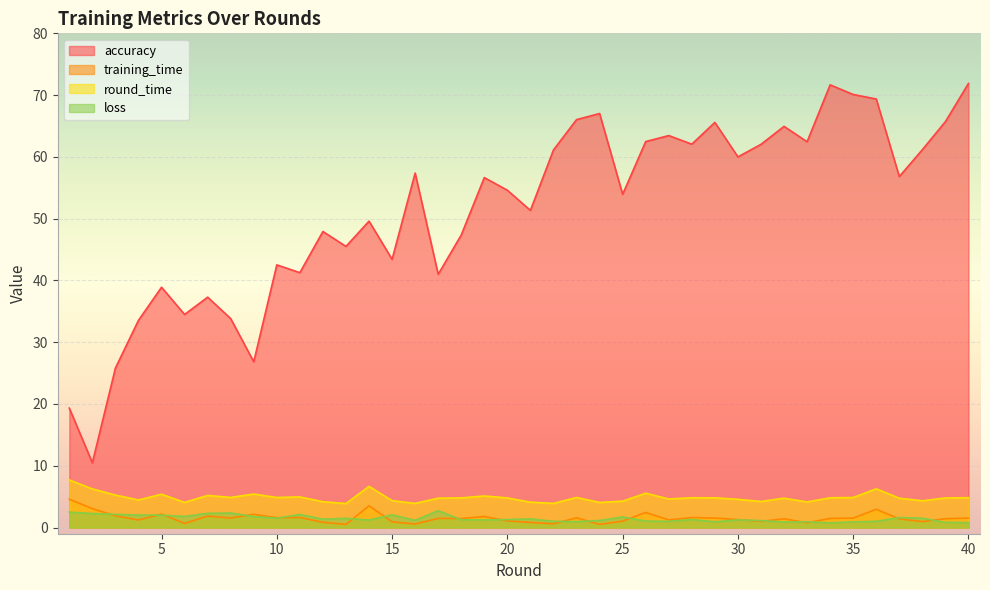

Reading left to right, transcribe all the data shown in this chart.

accuracy: 19.3	10.5	25.8	33.5	38.9	34.5	37.3	33.8	26.8	42.5	41.3	47.9	45.5	49.6	43.4	57.4	41.0	47.4	56.6	54.6	51.3	61.1	66.0	67.0	53.9	62.5	63.5	62.1	65.6	60.0	62.0	64.9	62.5	71.7	70.1	69.4	56.8	61.2	65.7	71.9
training_time: 4.6	3.1	1.9	1.2	2.2	0.7	1.9	1.5	2.1	1.6	1.6	0.9	0.5	3.5	0.9	0.6	1.5	1.5	1.8	1.1	0.8	0.6	1.6	0.5	1.0	2.4	1.2	1.6	1.5	1.3	1.0	1.4	0.8	1.5	1.5	3.0	1.4	1.0	1.4	1.5
round_time: 7.7	6.3	5.3	4.5	5.4	4.1	5.2	4.9	5.4	4.9	5.0	4.2	3.9	6.7	4.4	3.9	4.8	4.8	5.1	4.8	4.1	3.9	4.9	4.1	4.3	5.6	4.6	4.8	4.8	4.6	4.2	4.8	4.1	4.8	4.9	6.3	4.7	4.3	4.8	4.8
loss: 2.5	2.3	2.1	2.0	2.0	1.8	2.3	2.3	1.8	1.5	2.1	1.4	1.5	1.2	2.0	1.2	2.7	1.3	1.2	1.3	1.4	1.0	1.0	1.1	1.7	1.0	1.0	1.3	0.9	1.2	1.1	0.9	0.9	0.8	0.9	1.0	1.6	1.5	0.8	0.8